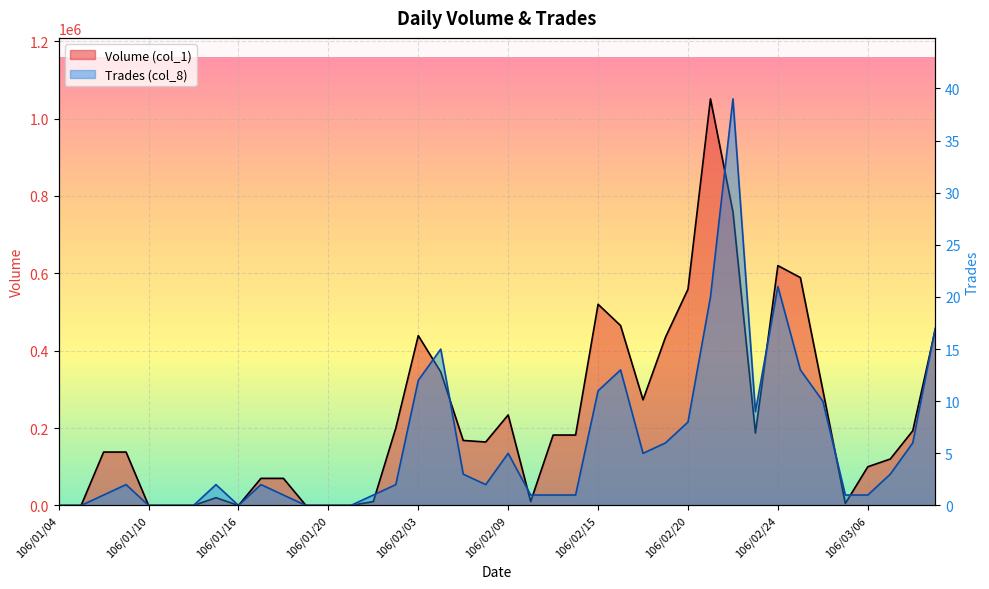

How many series are shown in this chart?

2